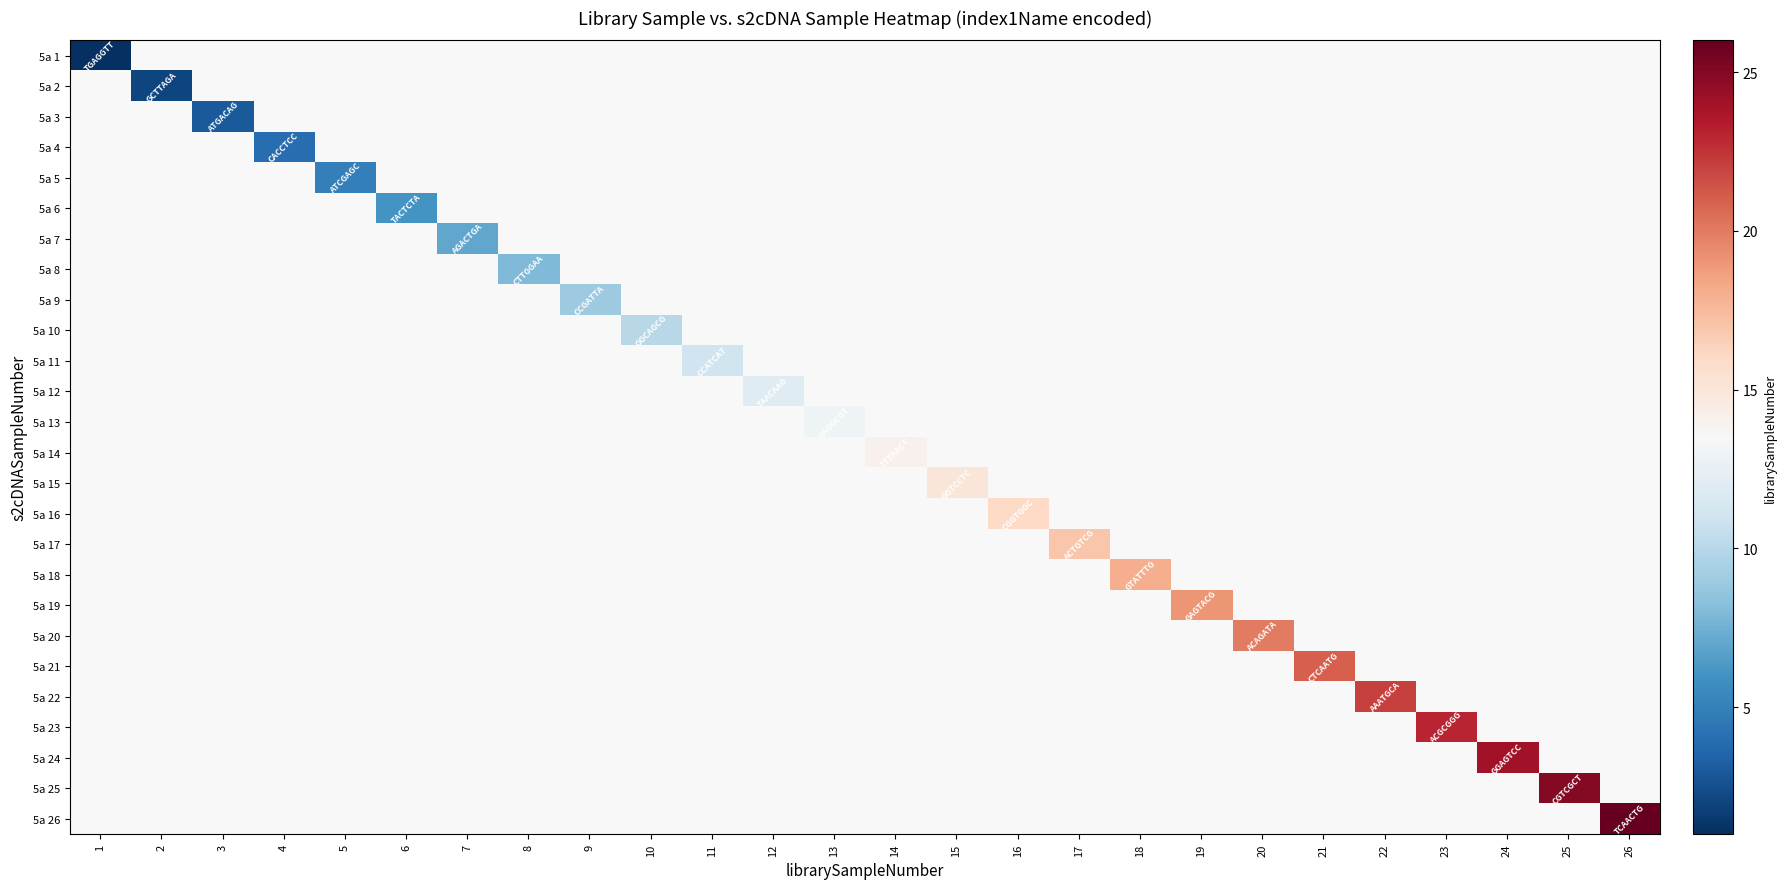

List the series in order of their peak value, lowest first.

5a 1, 5a 2, 5a 3, 5a 4, 5a 5, 5a 6, 5a 7, 5a 8, 5a 9, 5a 10, 5a 11, 5a 12, 5a 13, 5a 14, 5a 15, 5a 16, 5a 17, 5a 18, 5a 19, 5a 20, 5a 21, 5a 22, 5a 23, 5a 24, 5a 25, 5a 26